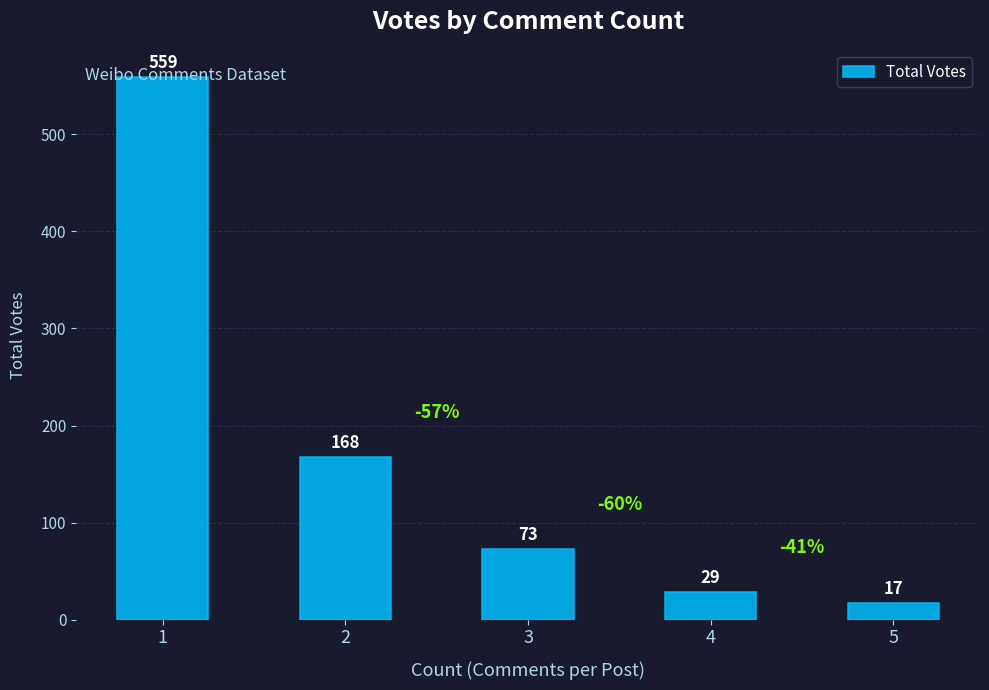

Where does the data first go above 73?

1